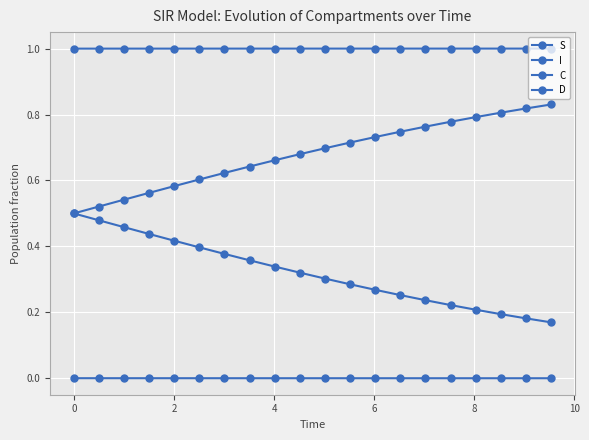

Count the number of data series in this chart.

4